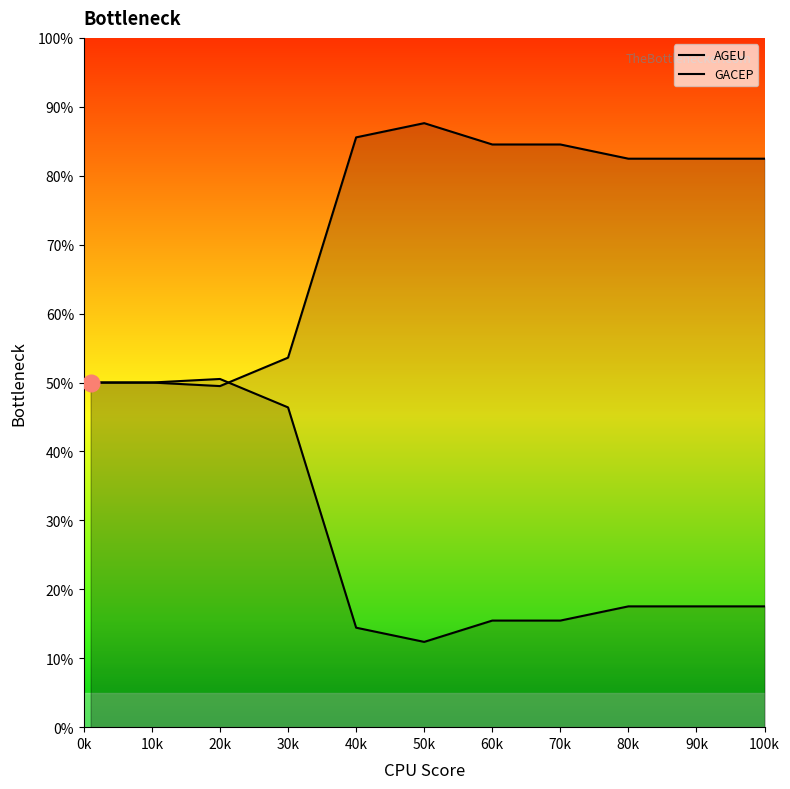

What is the highest value of the GACEP series?

50.5